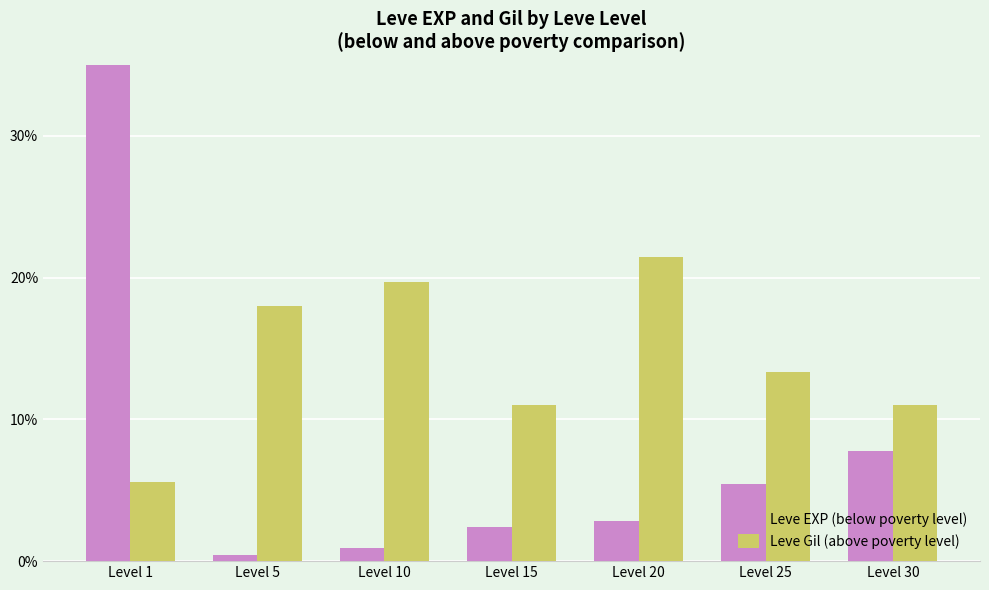

What is the difference between the Leve Gil (above poverty level) values at Level 20 and Level 15?

10.4